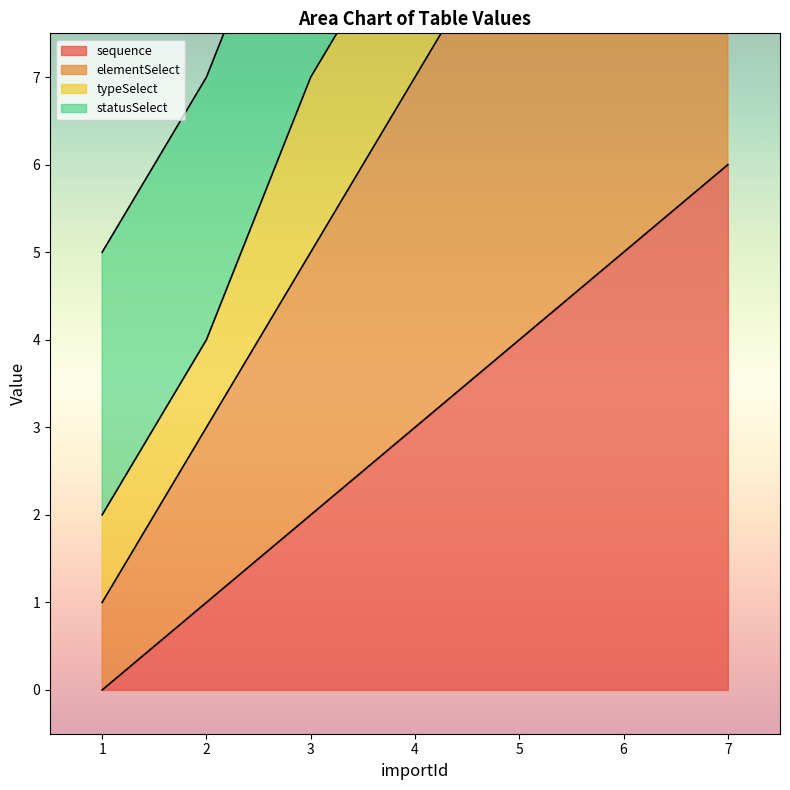

True or false: sequence has a value of 1 at 2.

True